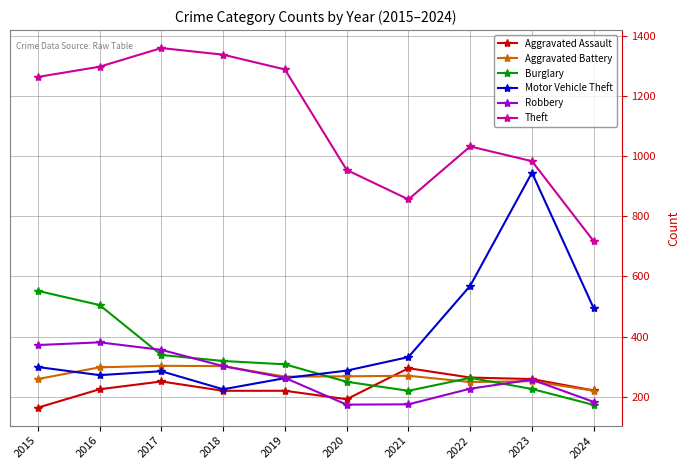

True or false: Motor Vehicle Theft has a value of 402 at 2015.

False